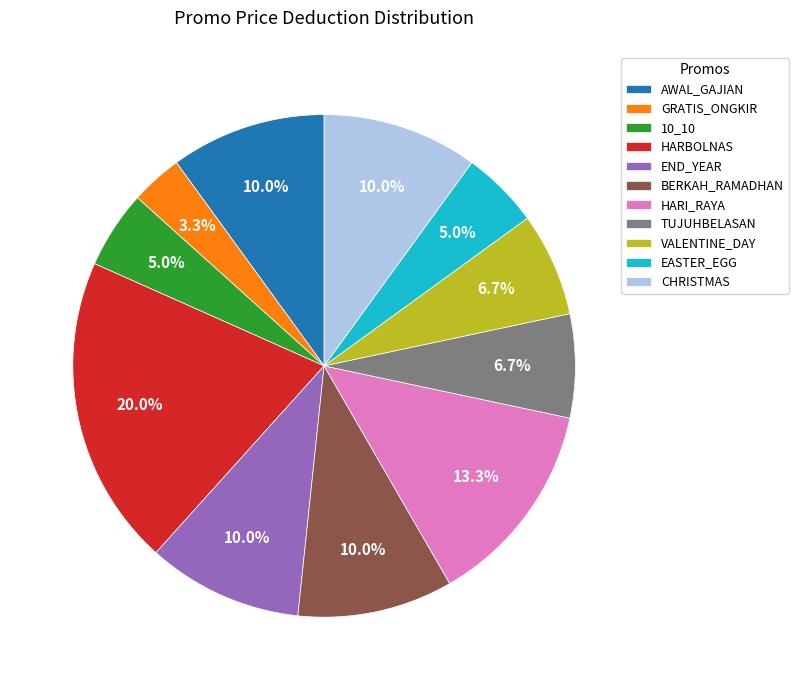

Which has a higher value, EASTER_EGG or AWAL_GAJIAN?

AWAL_GAJIAN